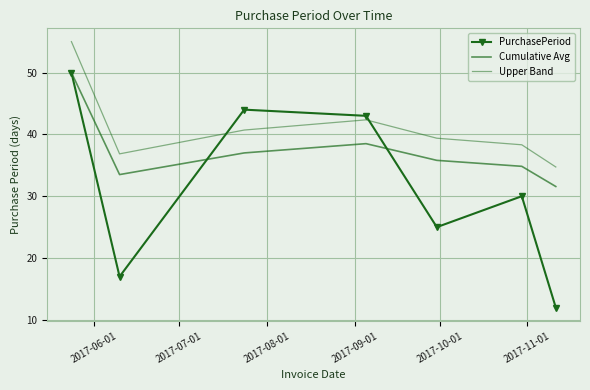

What is the smallest value displayed?

12.0